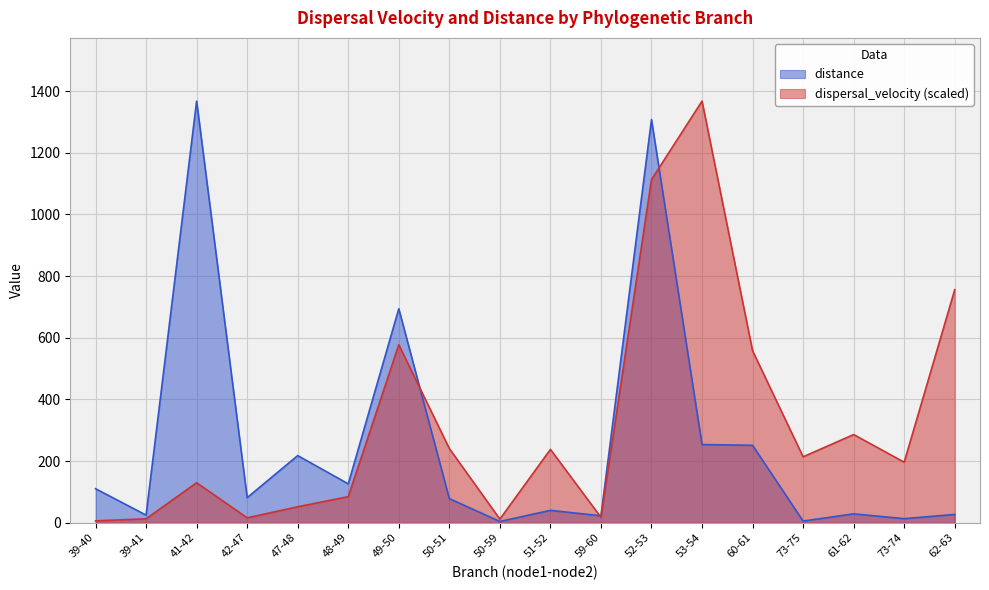

What is the lowest value of the dispersal_velocity series?

6.2